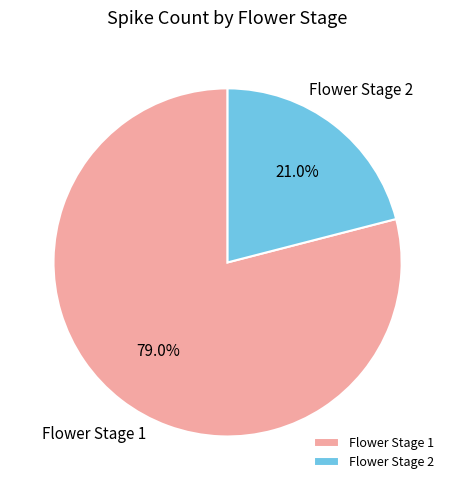

What percentage do Flower Stage 1 and Flower Stage 2 together represent?

100.0%